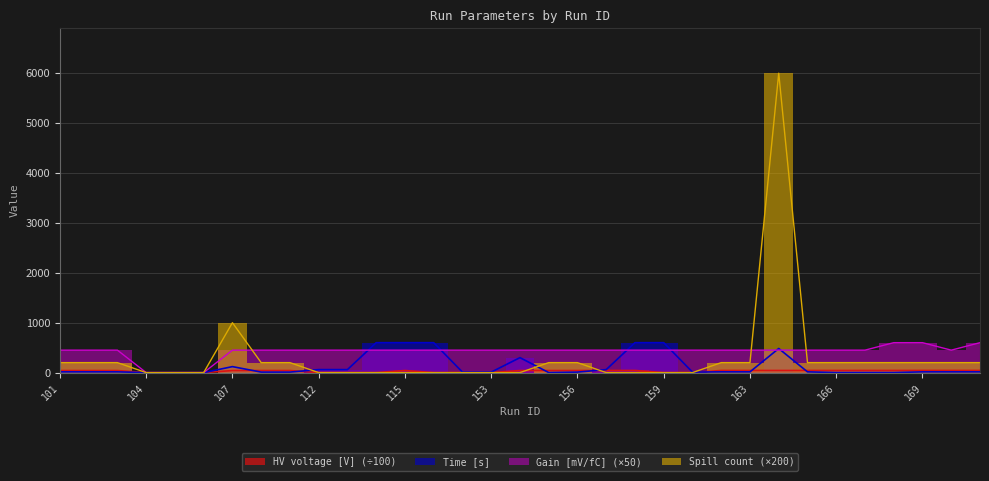

At which category is the sum across all series the highest?

164